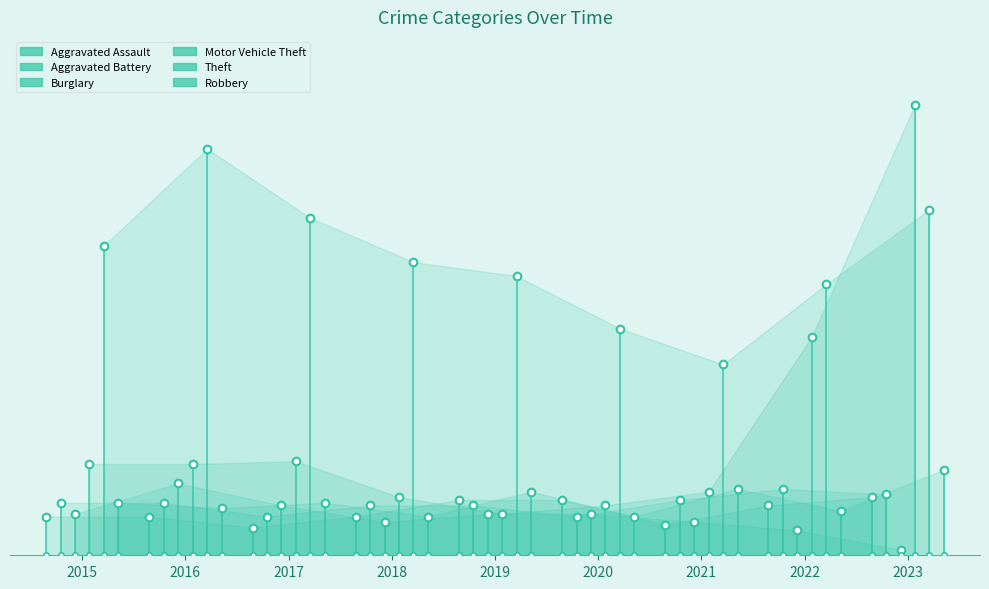

What is the change in value from 2015 to 2016?

+14